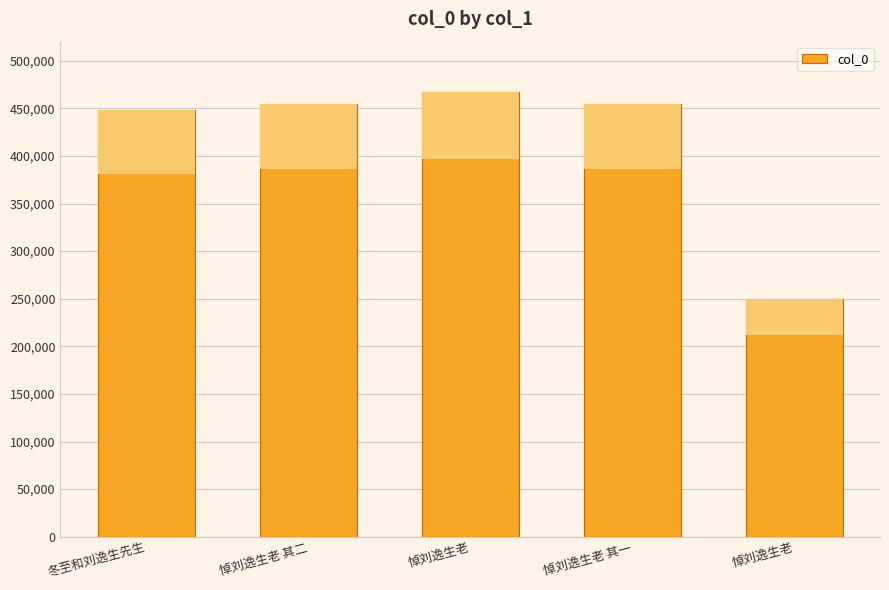

How many series are shown in this chart?

1